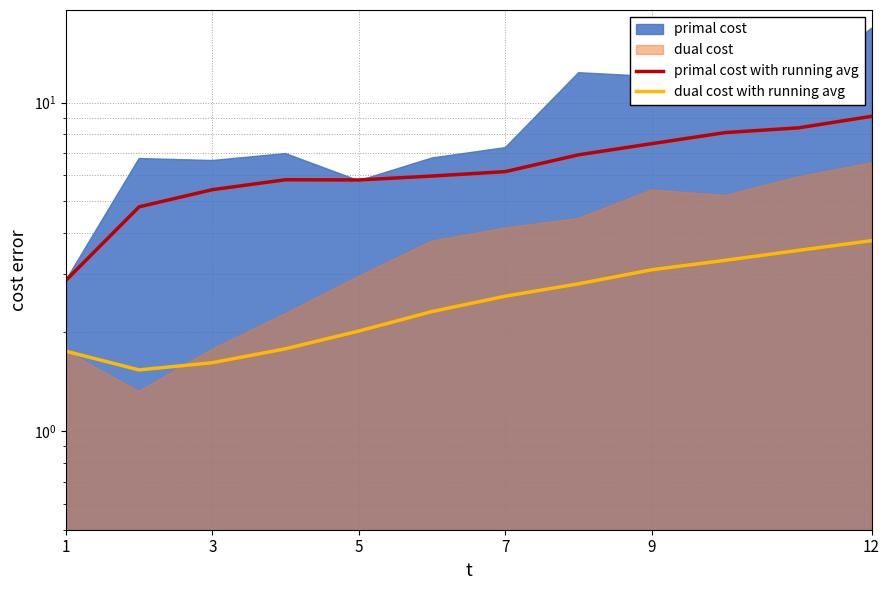

True or false: primal cost with running avg and dual cost with running avg intersect in this chart.

False